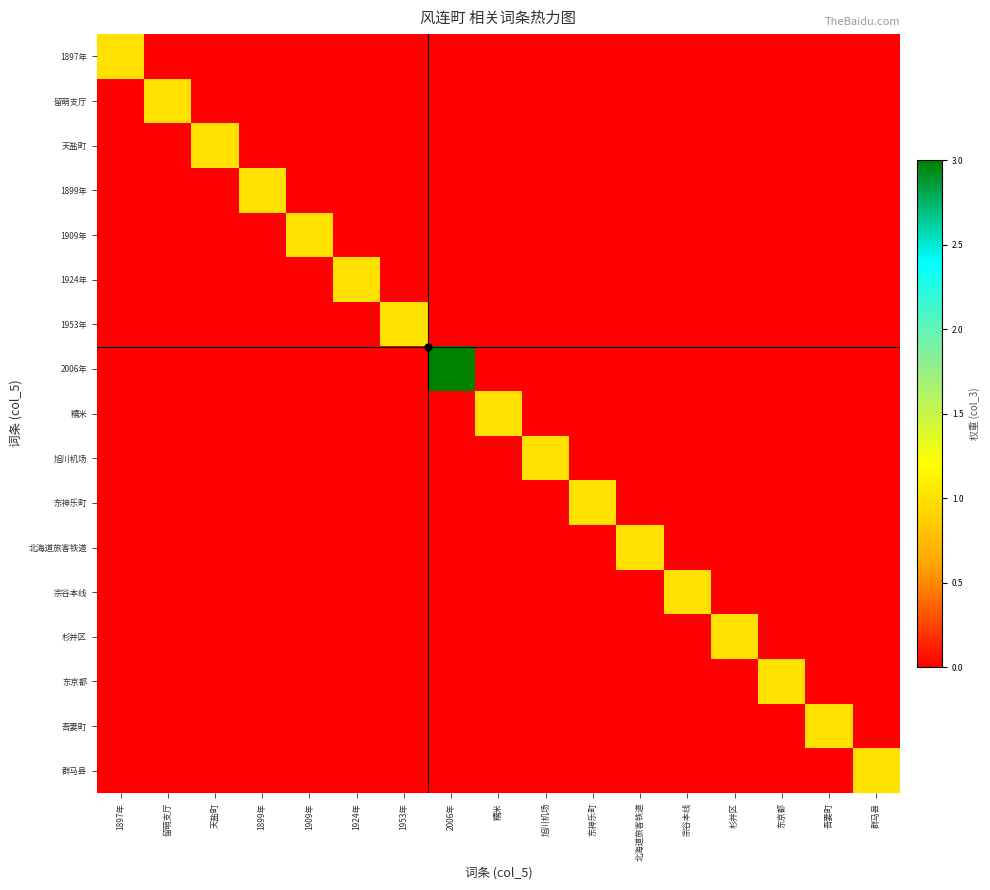

Which label corresponds to the smallest value in the chart?

留萌支厅